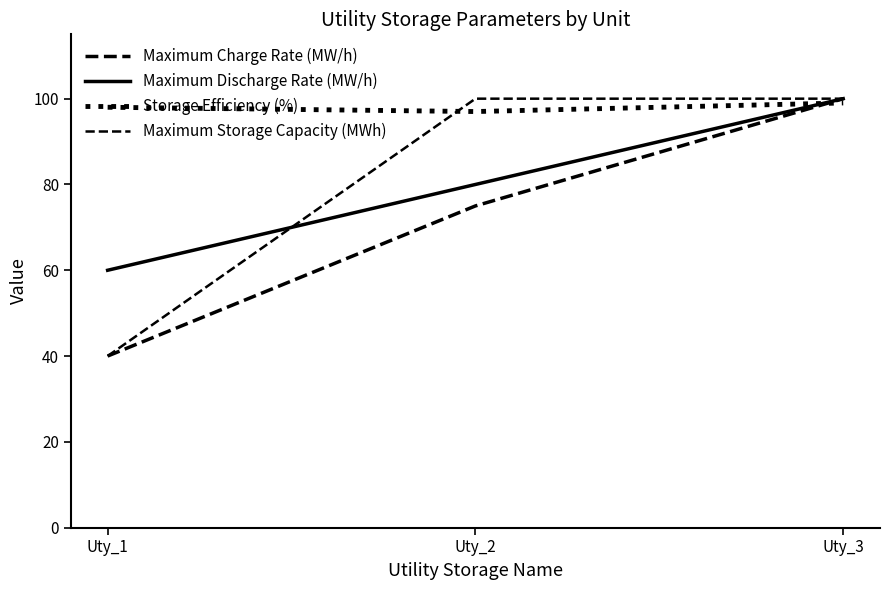

Which series has the largest total across all categories?

Storage Efficiency (%)